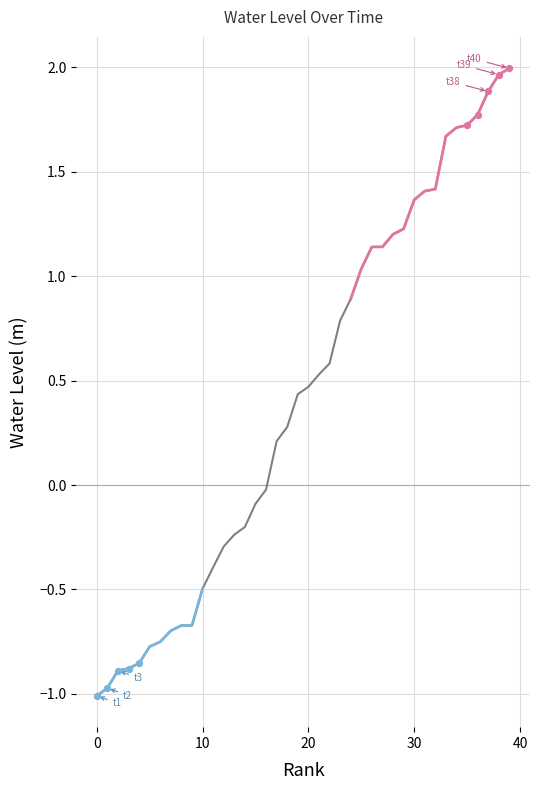

What is the change in value from 0 to 19?

+1.4